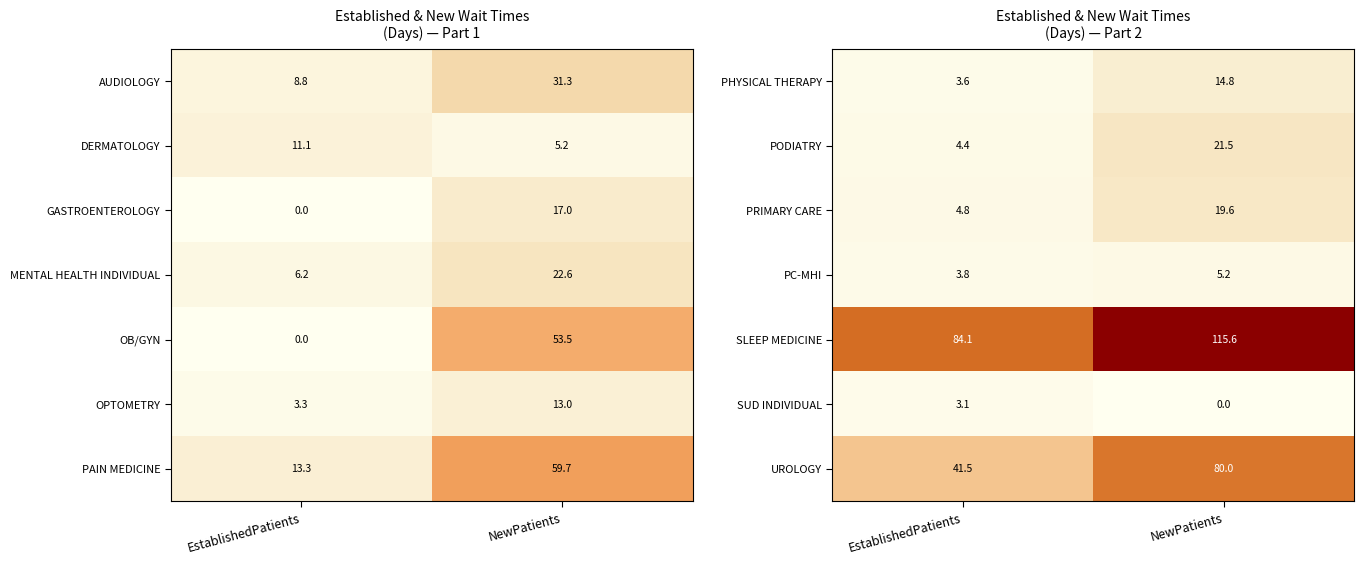

The SLEEP MEDICINE series shows 109.5 at EstablishedPatients. True or false?

False